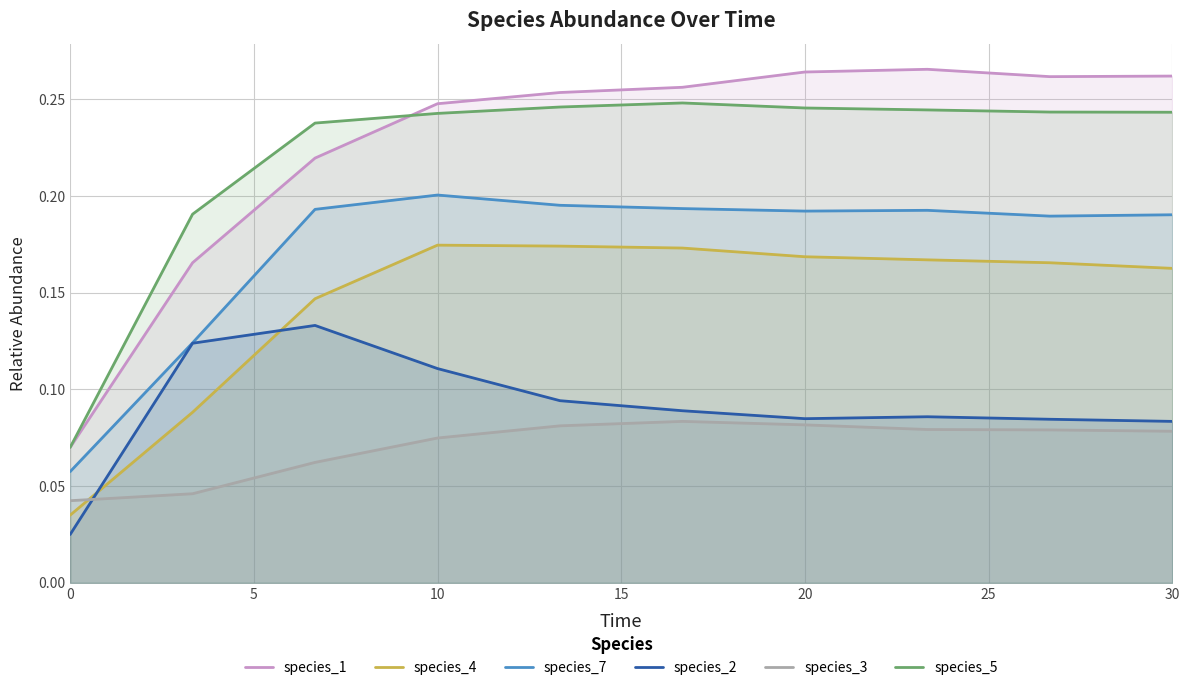

Which series ends up on top after the final intersection of species_4 and species_2?

species_4